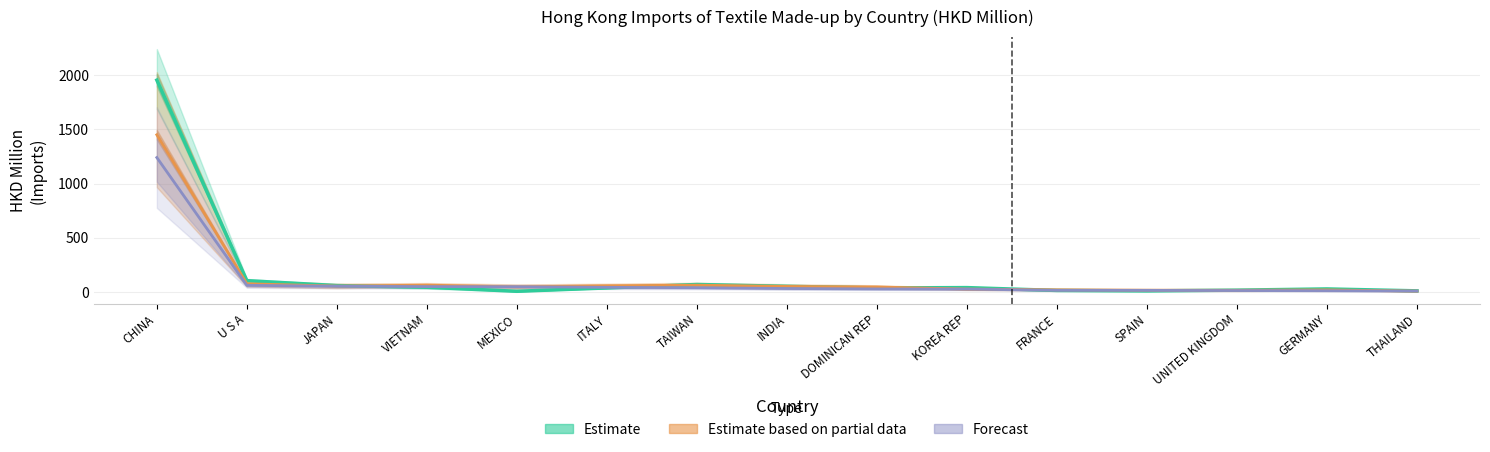

The value of Estimate based on partial data at U S A is 75.1. True or false?

True